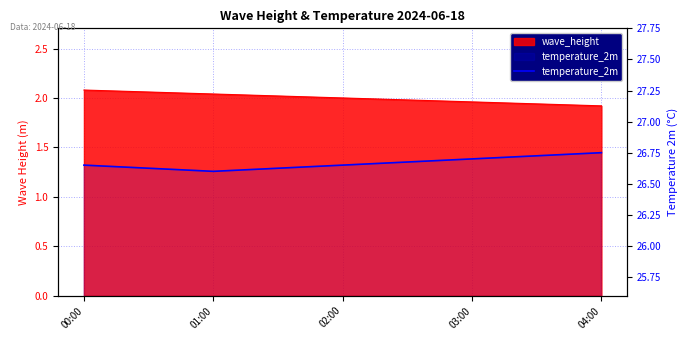

What position from the right is 00:00?

5